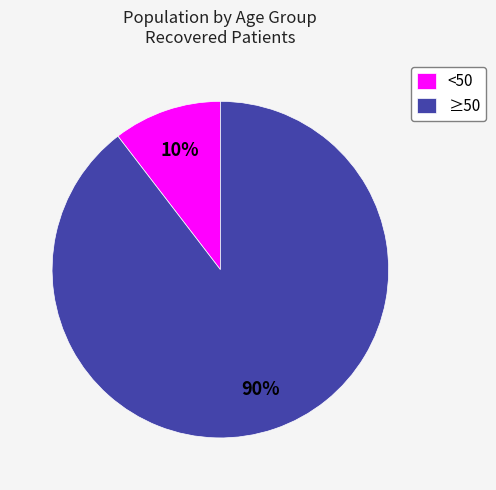

Is there any slice that represents more than half of the pie?

Yes